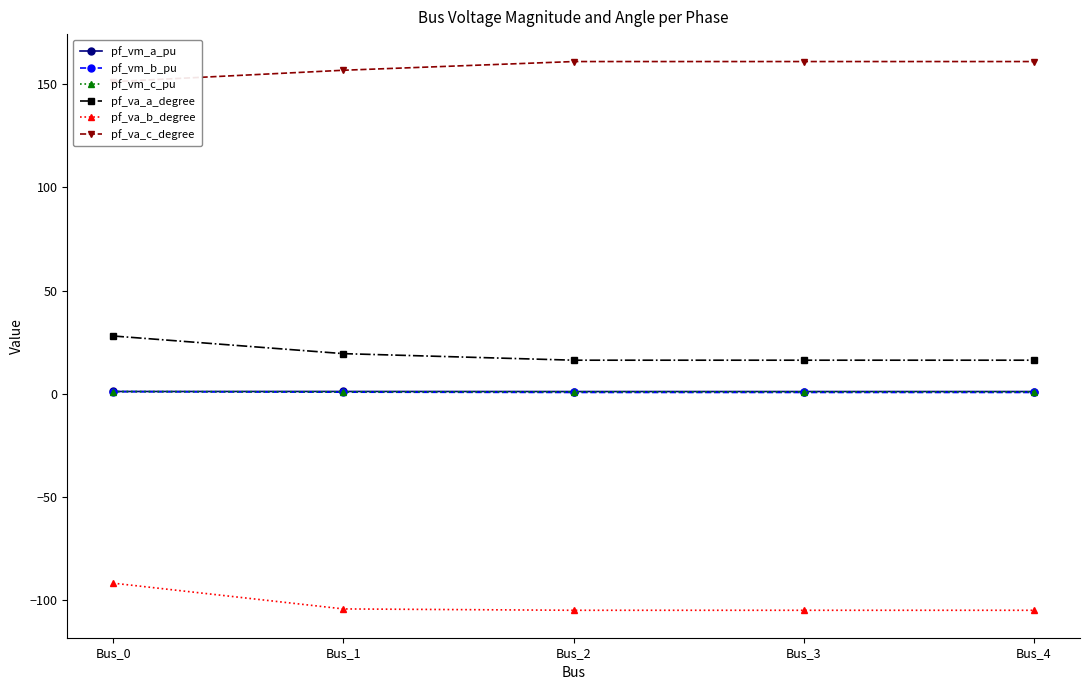

Is the value of pf_vm_c_pu at Bus_2 greater than the value of pf_va_b_degree at Bus_2?

Yes